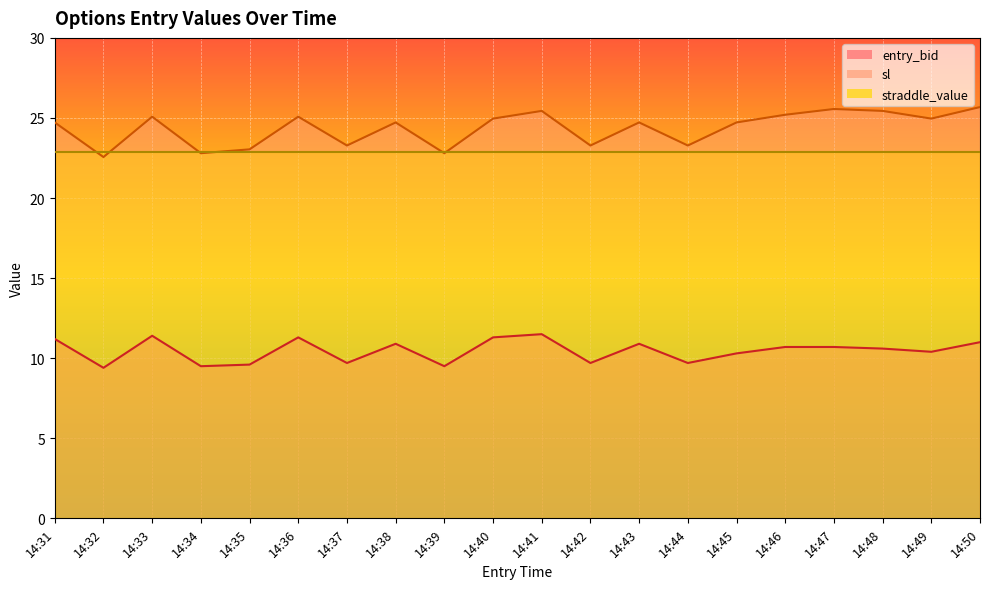

Read the entry_bid value at 14:41.

11.5